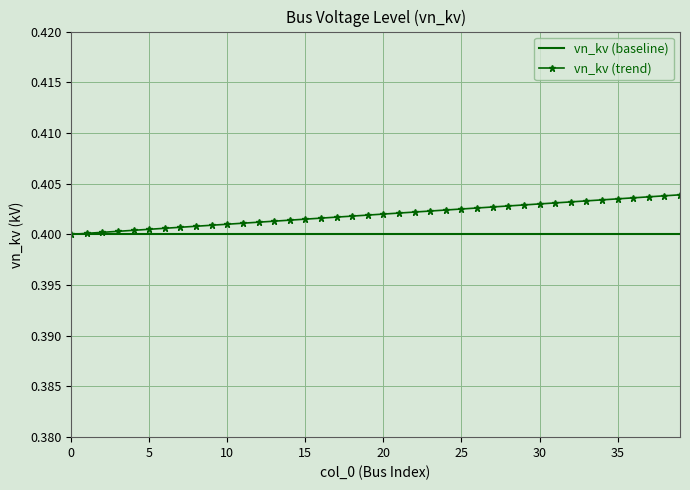

Which series has the widest spread of values?

vn_kv (trend)